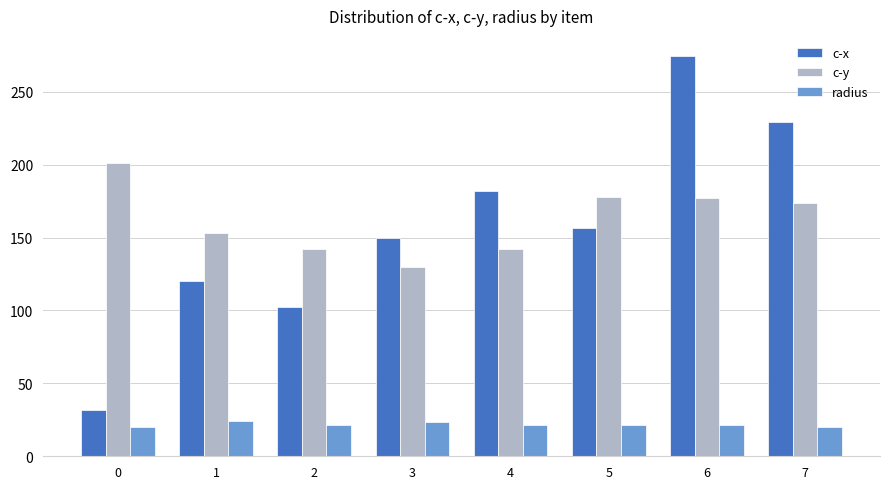

What are all the series names shown in the legend?

c-x, c-y, radius